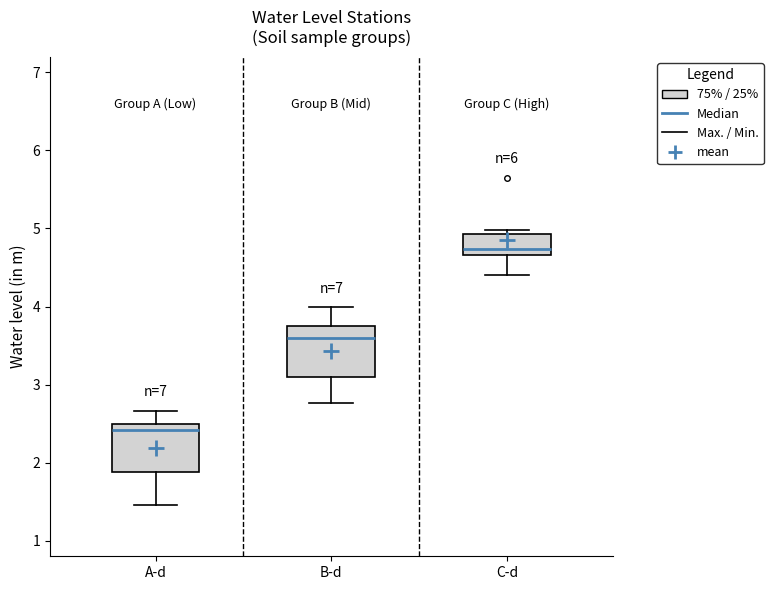

Which box's median line is the highest?

C-d